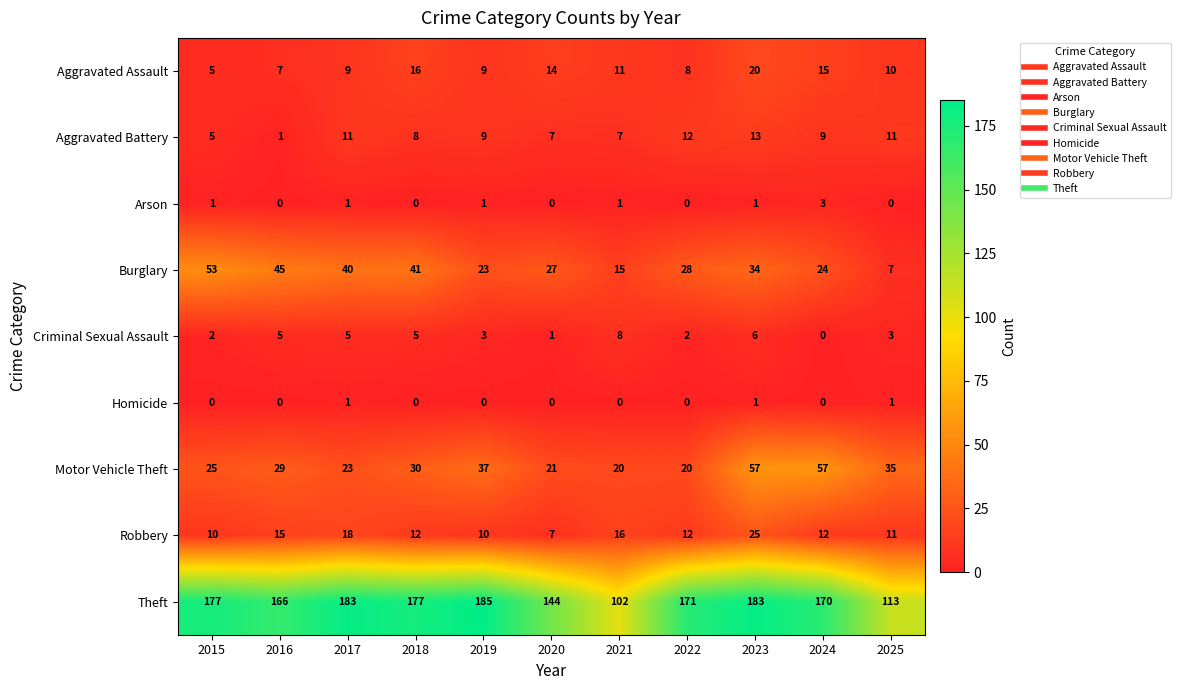

Which series changed the most between 2017 and 2019?

Burglary